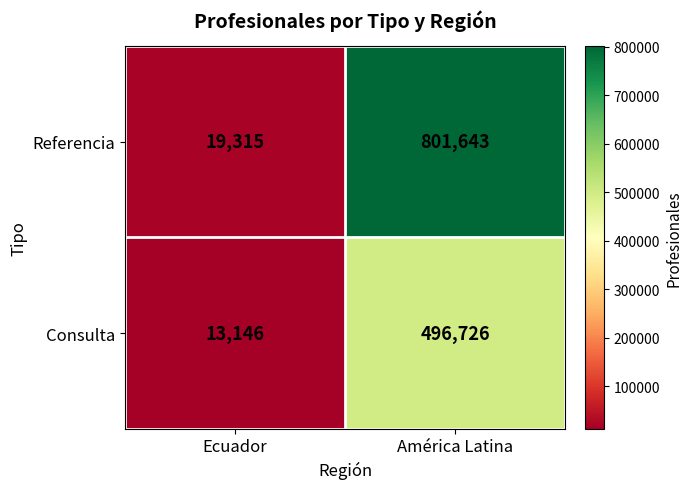

What is the greatest value displayed?

801643